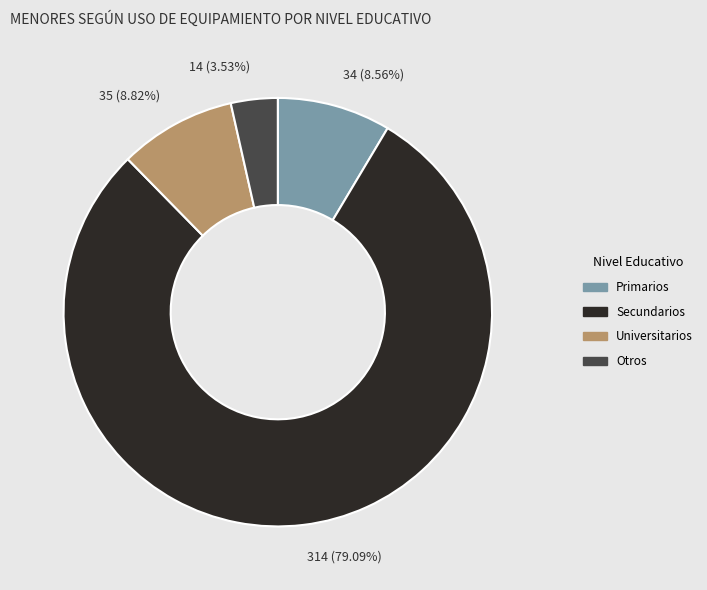

Count the number of slices in the pie.

4